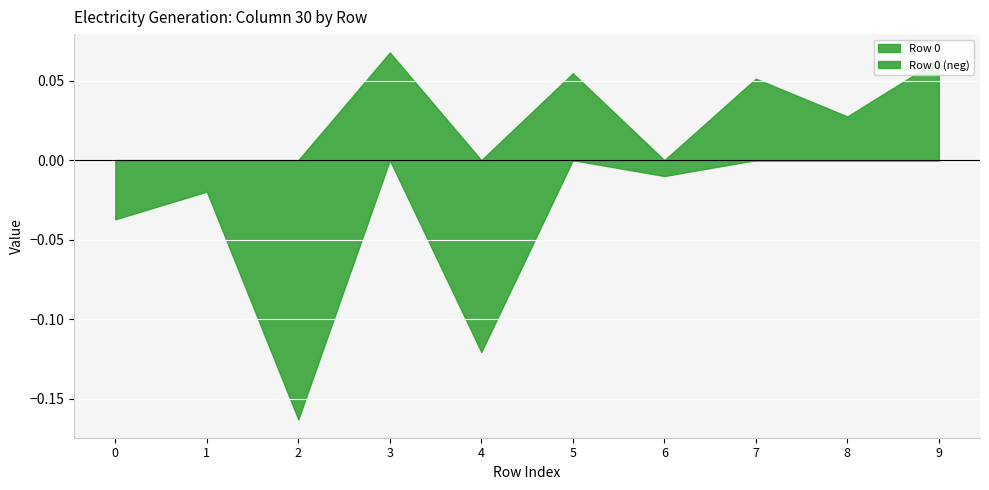

How many lines are shown in the chart?

2